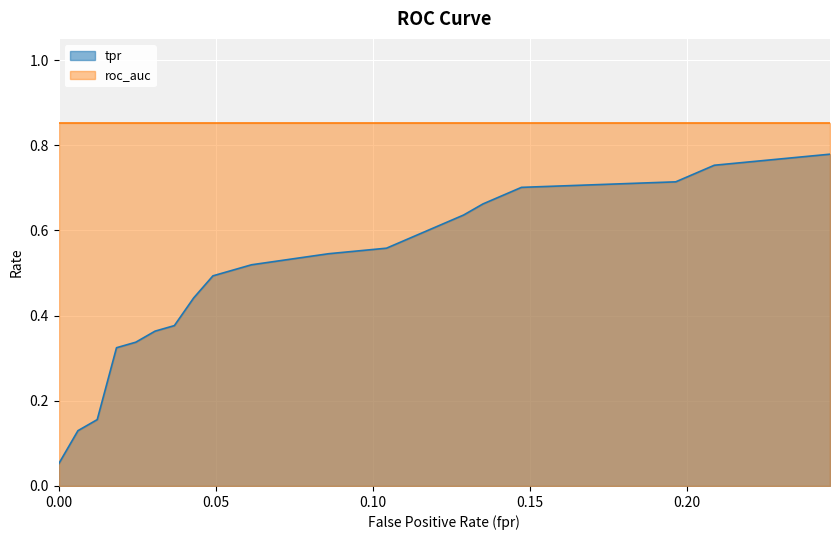

What is the value of the 5th point from the left?

0.3